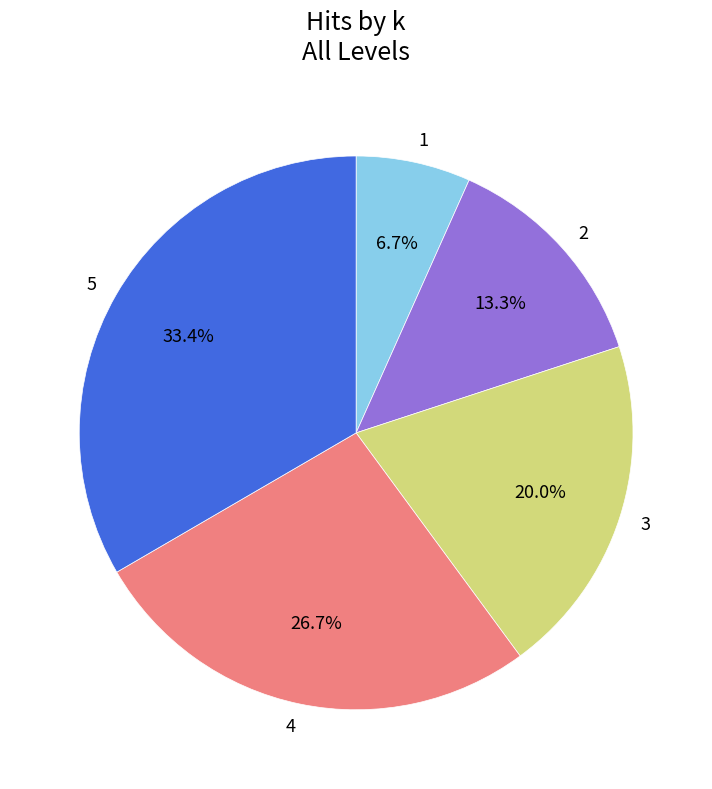

Approximately how many times larger is the value at 4 compared to 3?

1.3